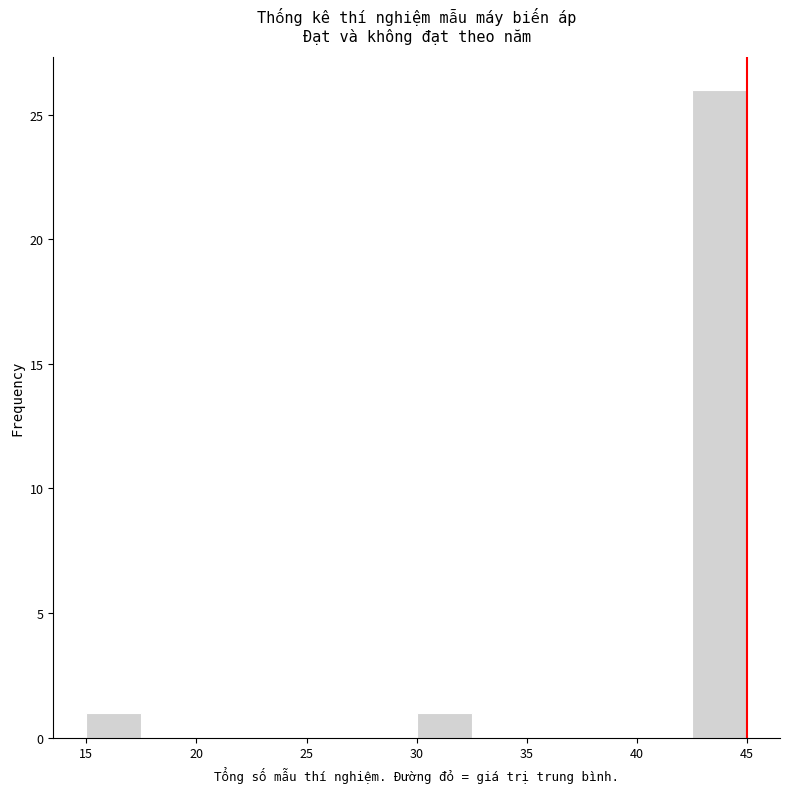

What is the height of the bar covering 15.0 to 17.5 on the x-axis? The values are not printed on the chart, so give them approximately, as read against the axis.

1